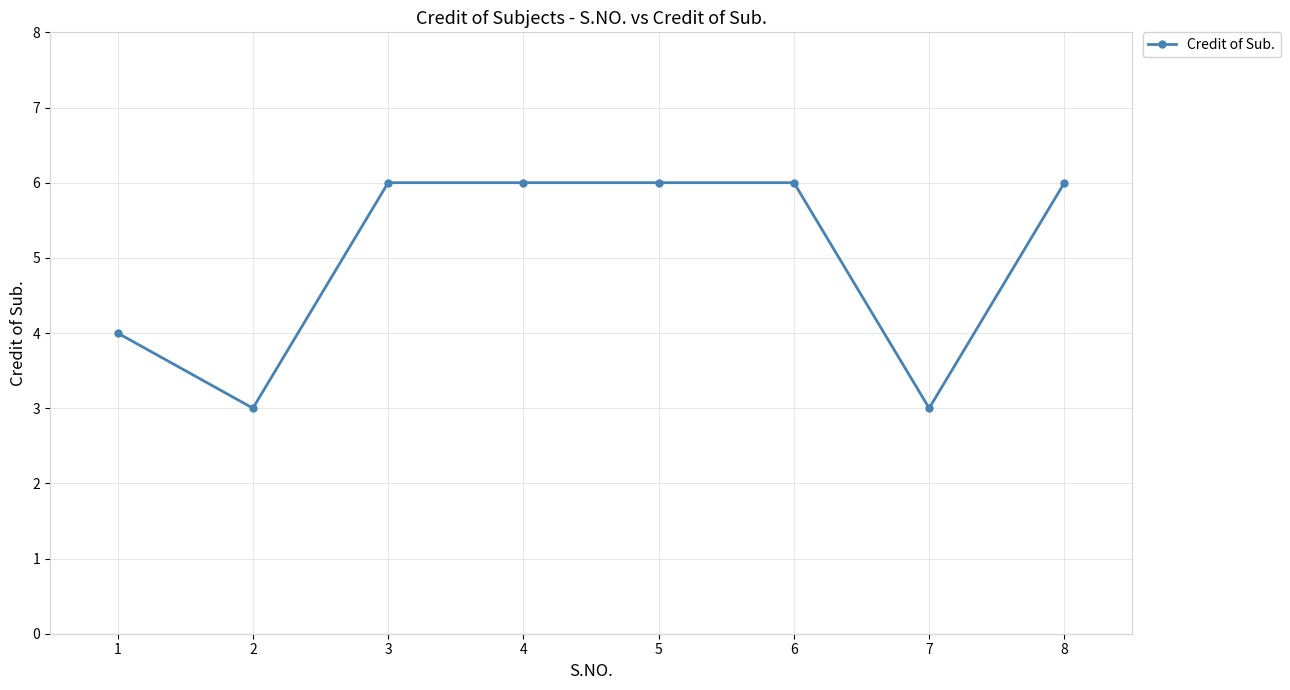

What is the value of the 6th point from the left?

6